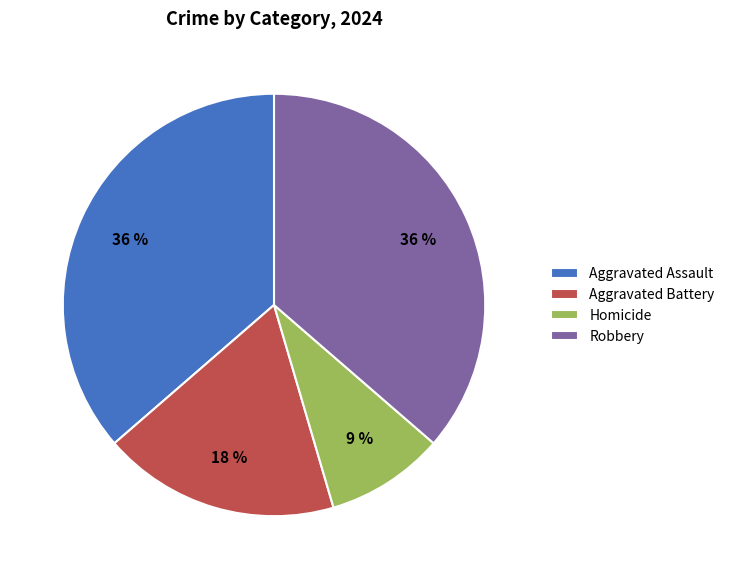

How many segments does this pie chart have?

4